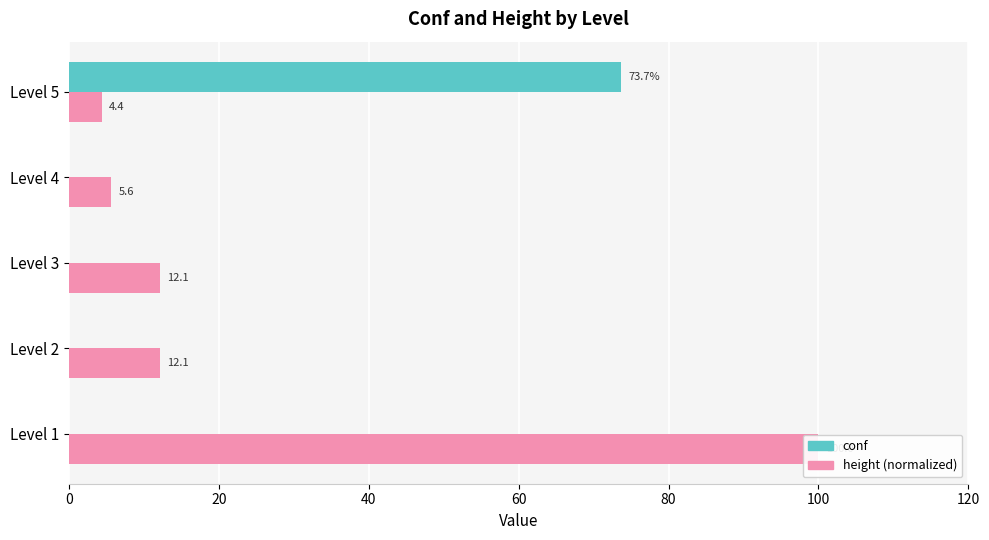

List the series in order of their peak value, lowest first.

conf, height (normalized)